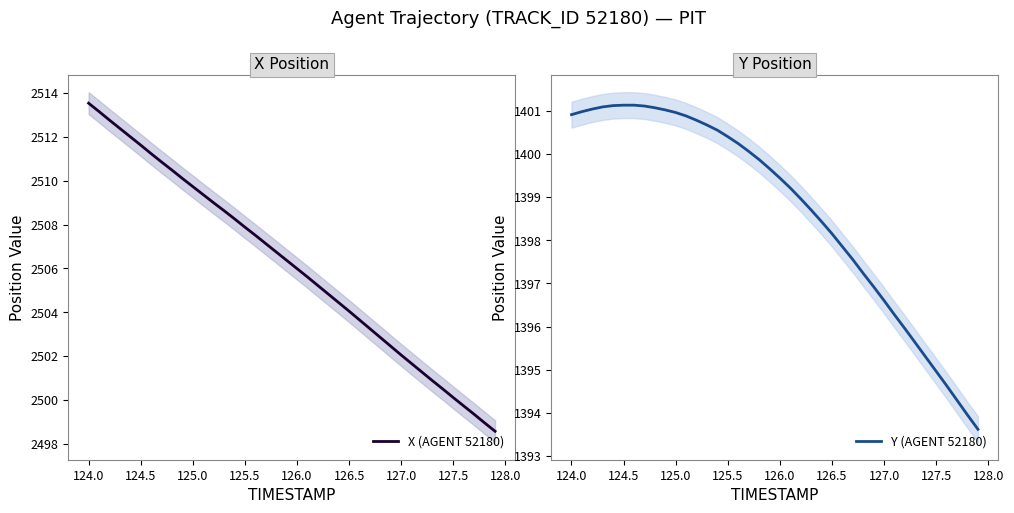

What is the value of the X (AGENT 52180) point at the 40th from the left?

2498.6